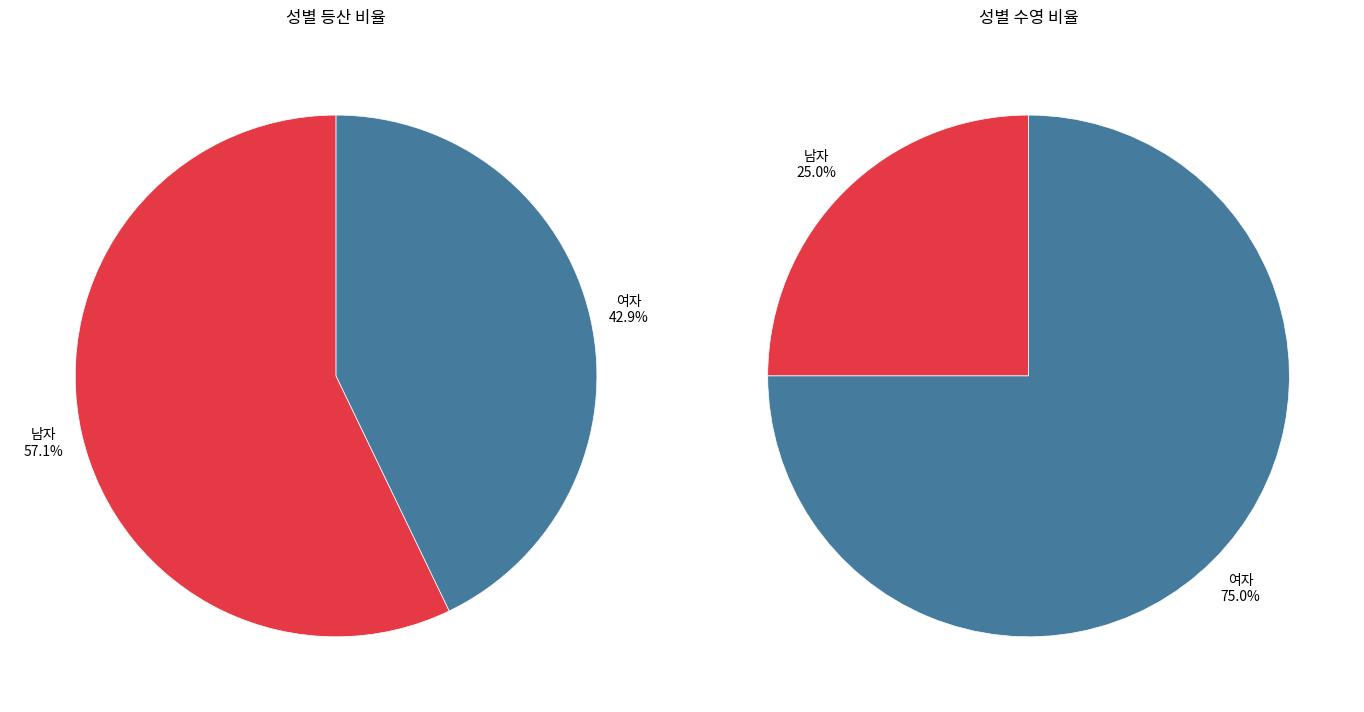

The 남자 slice represents 68% of the pie. True or false?

False